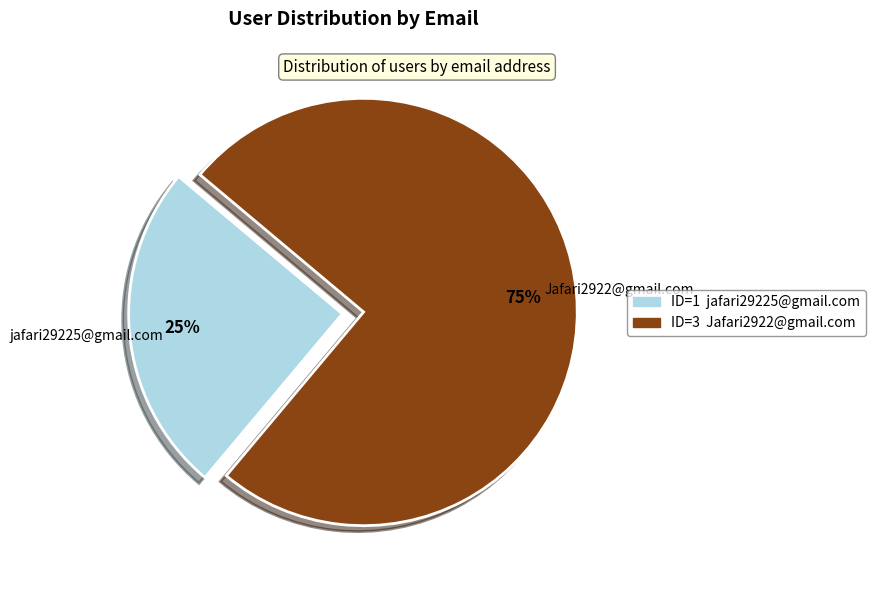

Is there any slice that represents more than half of the pie?

Yes